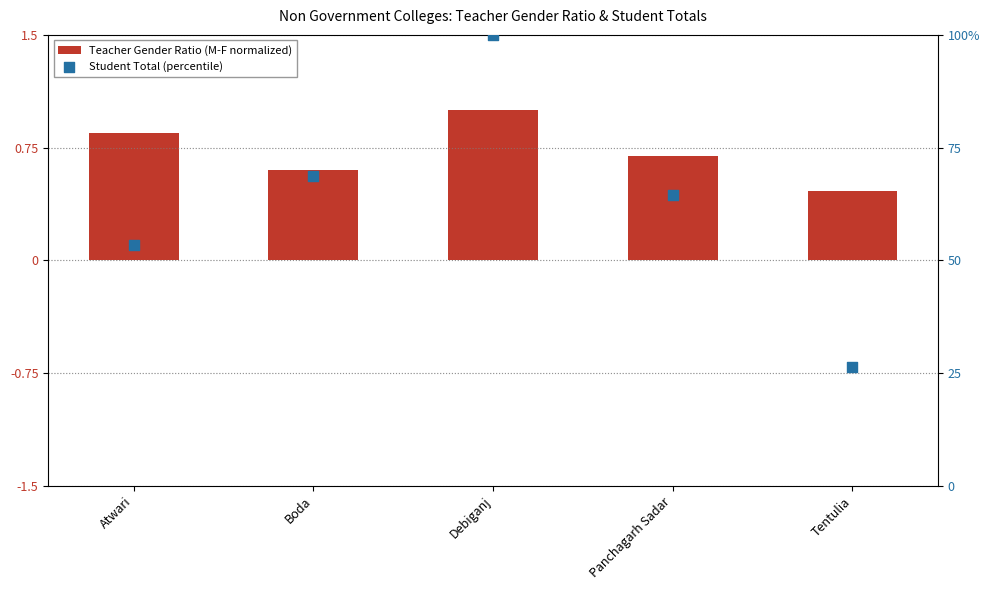

Which series has the largest Y range (max minus min)?

Student Total (percentile)